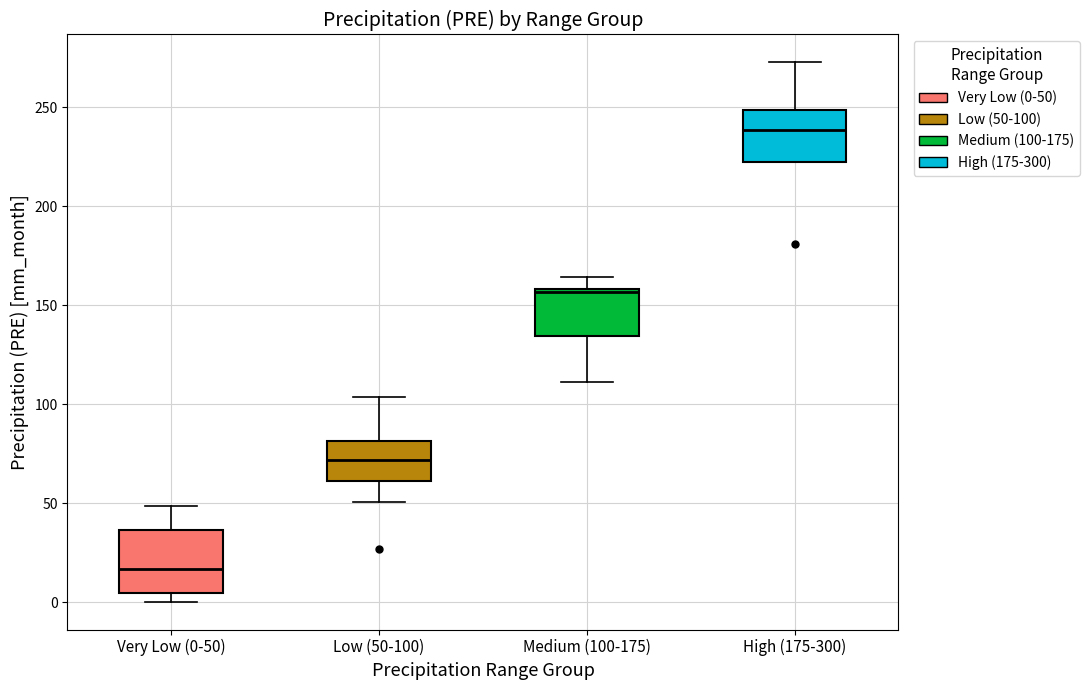

Where does the median line of the box for High (175-300) sit on the y-axis? The values are not printed on the chart, so give them approximately, as read against the axis.

240